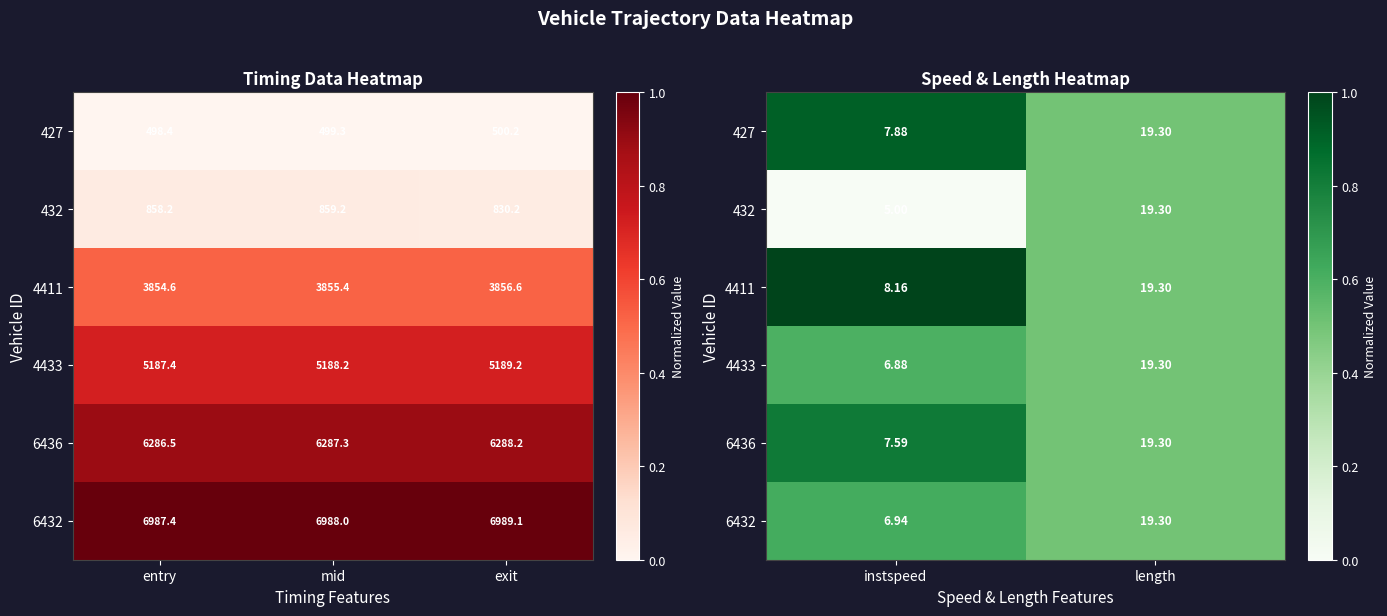

Count the number of categories in the chart.

2